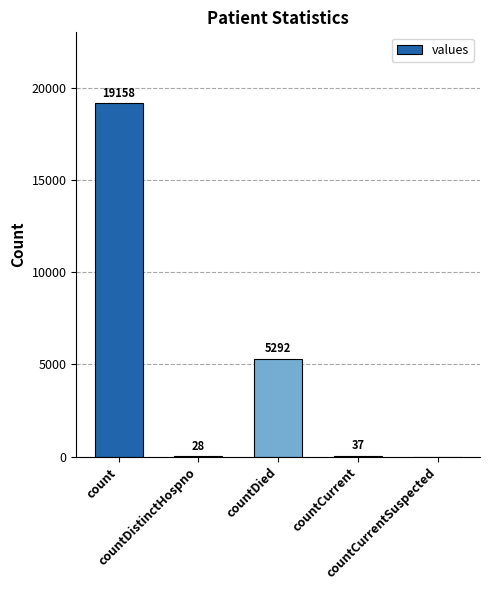

What is the change in value from countDied to countCurrent?

-5255